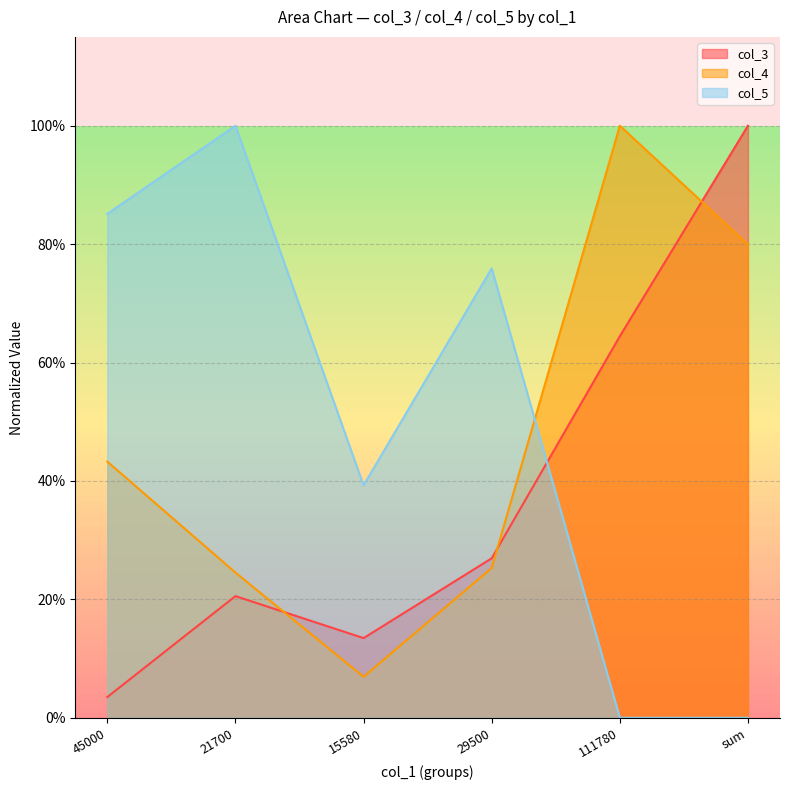

What is the highest value of the col_4 series?

1.0